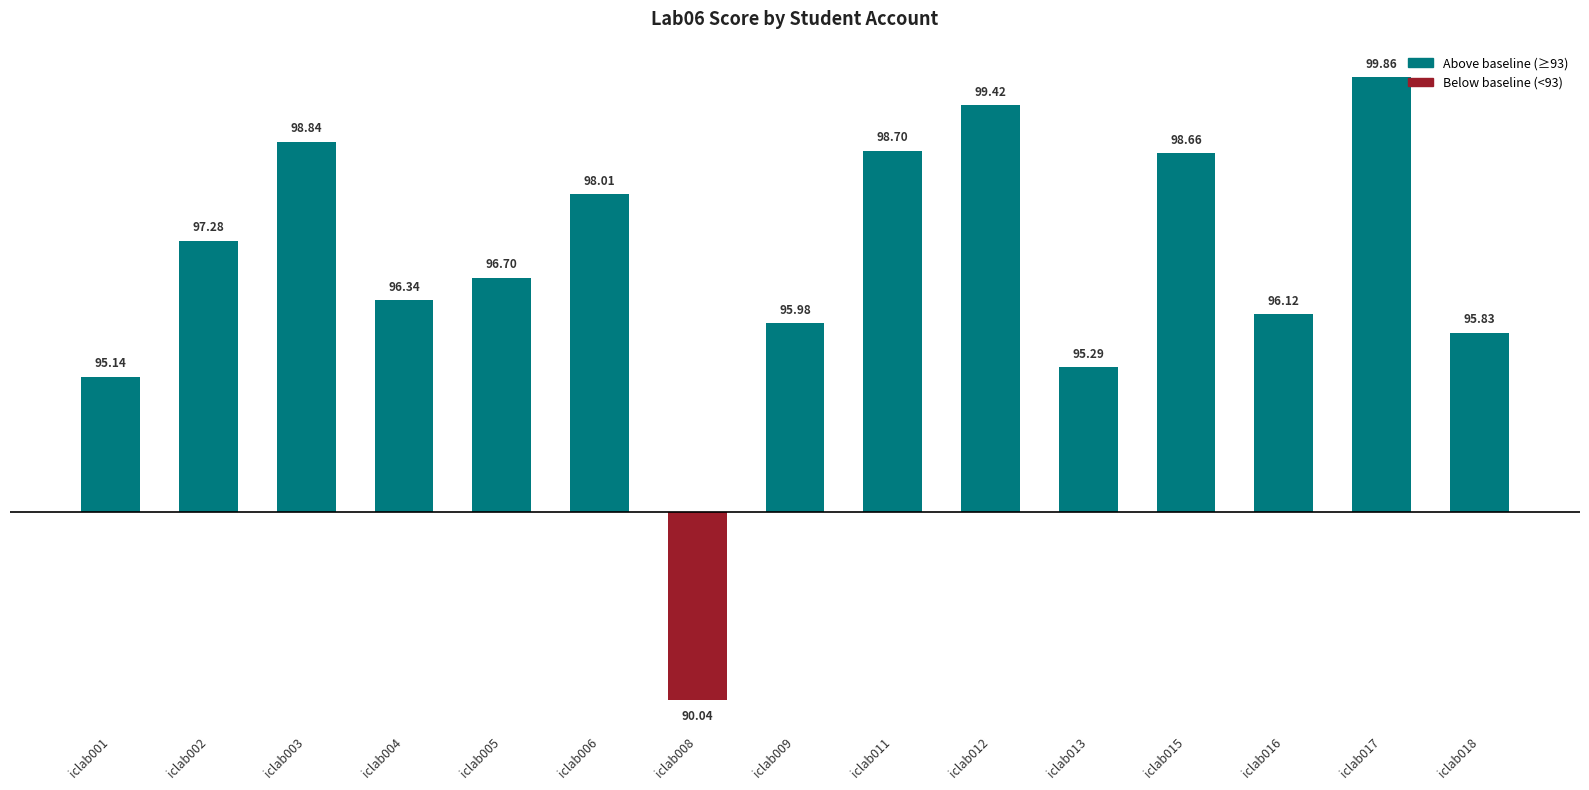

Reading left to right, extract all data points from this chart.

iclab001=2.1	iclab002=4.3	iclab003=5.8	iclab004=3.3	iclab005=3.7	iclab006=5.0	iclab008=-3.0	iclab009=3.0	iclab011=5.7	iclab012=6.4	iclab013=2.3	iclab015=5.7	iclab016=3.1	iclab017=6.9	iclab018=2.8